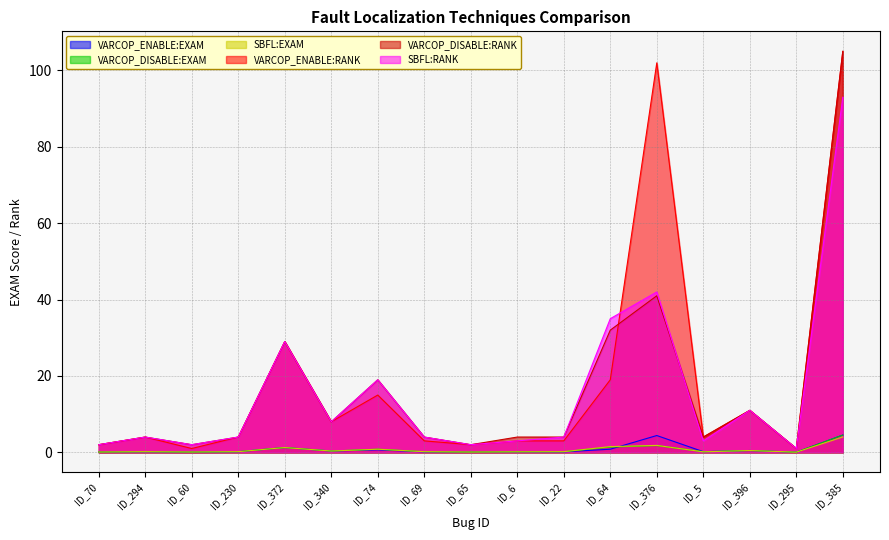

Between ID_385 and ID_65, which is larger?

ID_385